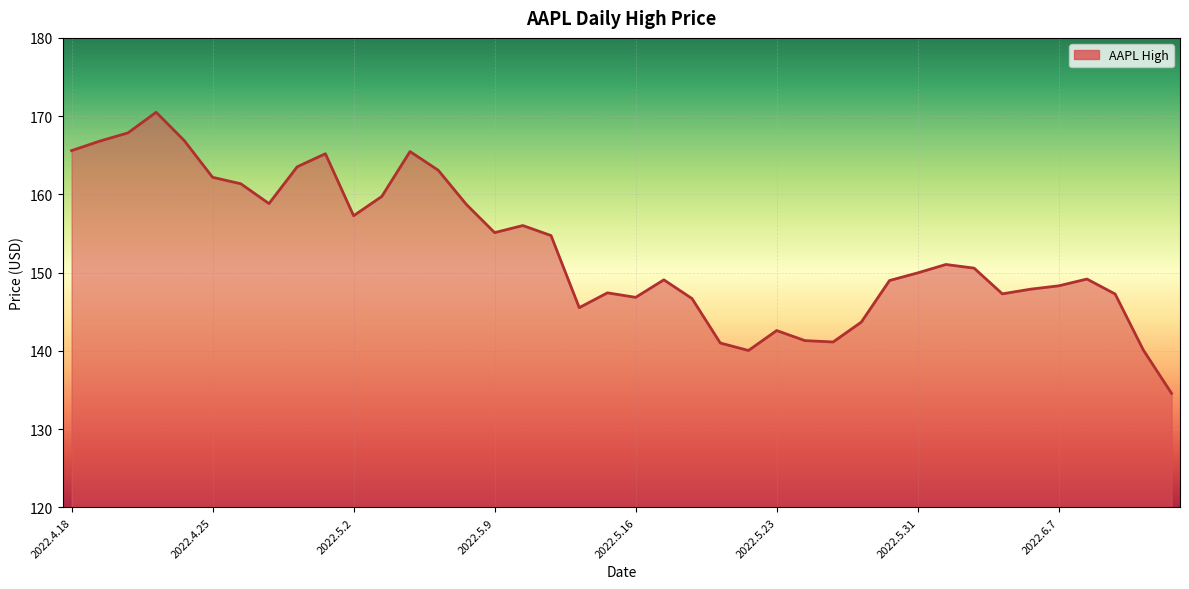

What is the difference between the maximum and minimum values?

35.9